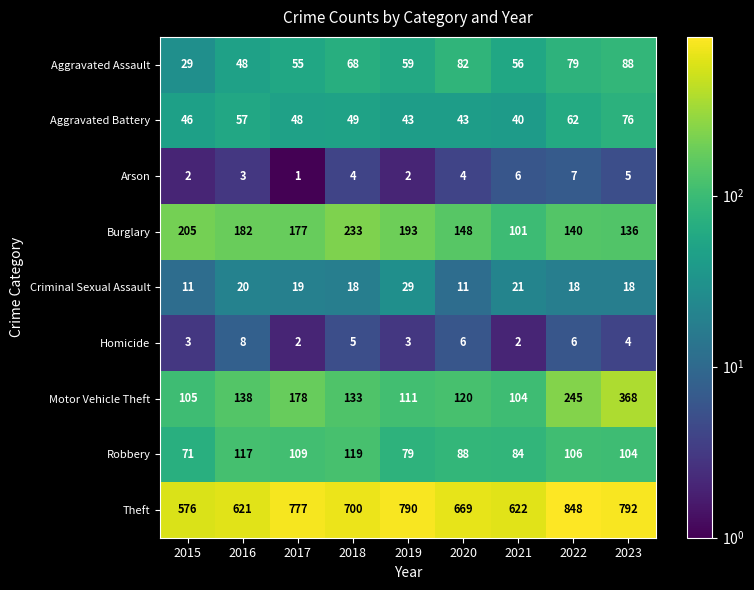

The Theft series shows 777 at 2017. True or false?

True